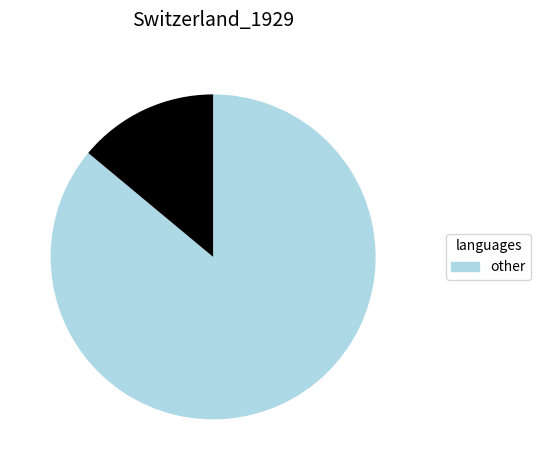

Is there a majority slice in this chart?

Yes